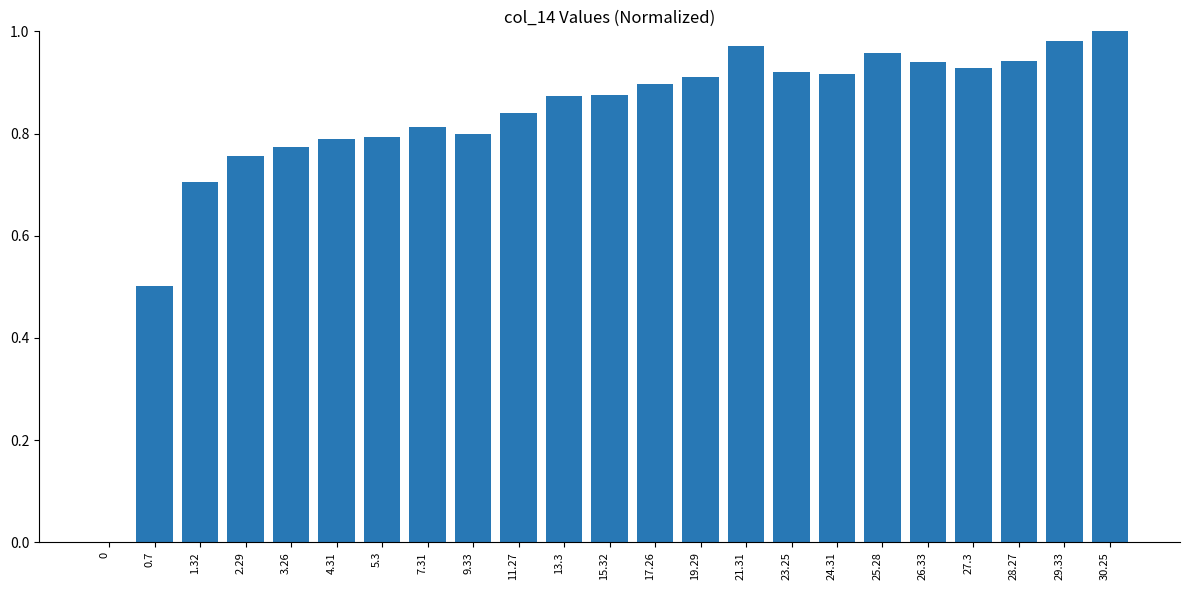

Are the bars horizontal?

No